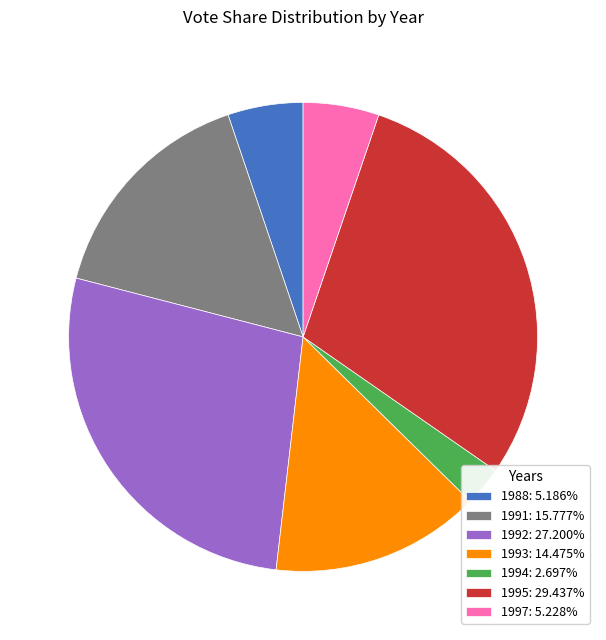

Which has a higher value, 1991 or 1992?

1992